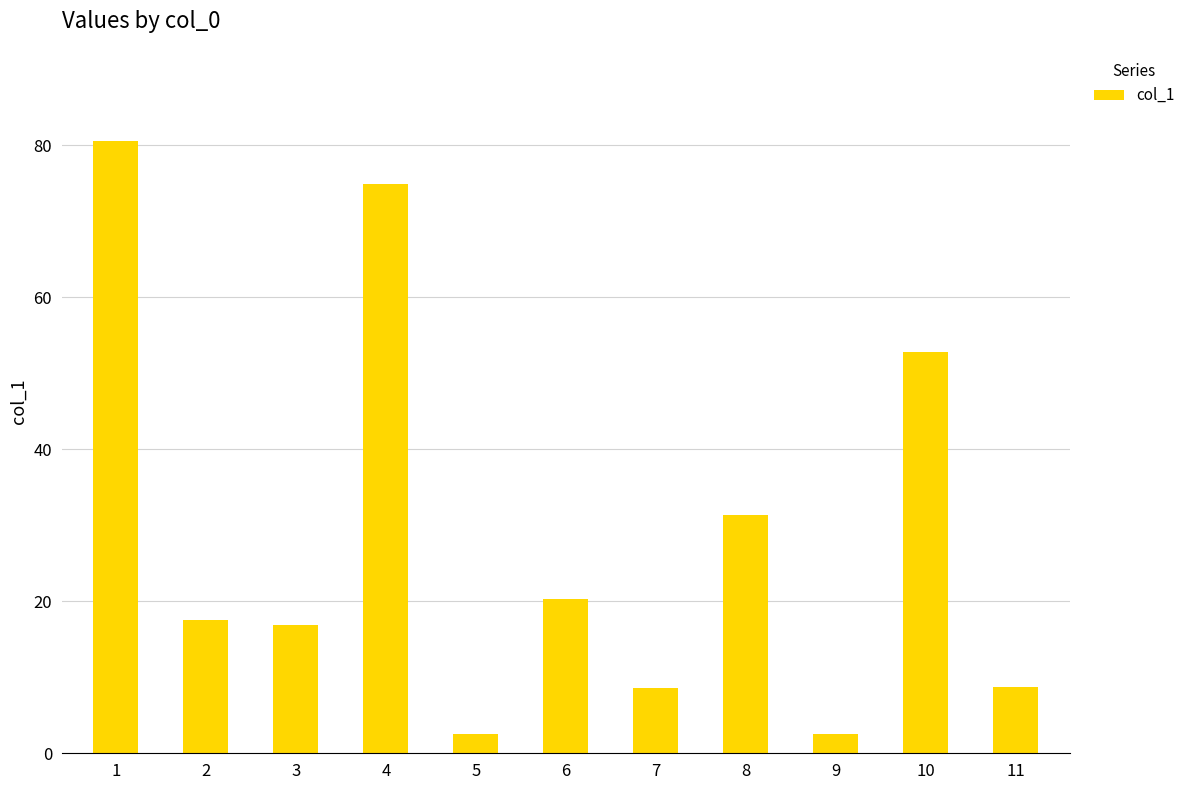

Count the number of categories in the chart.

11